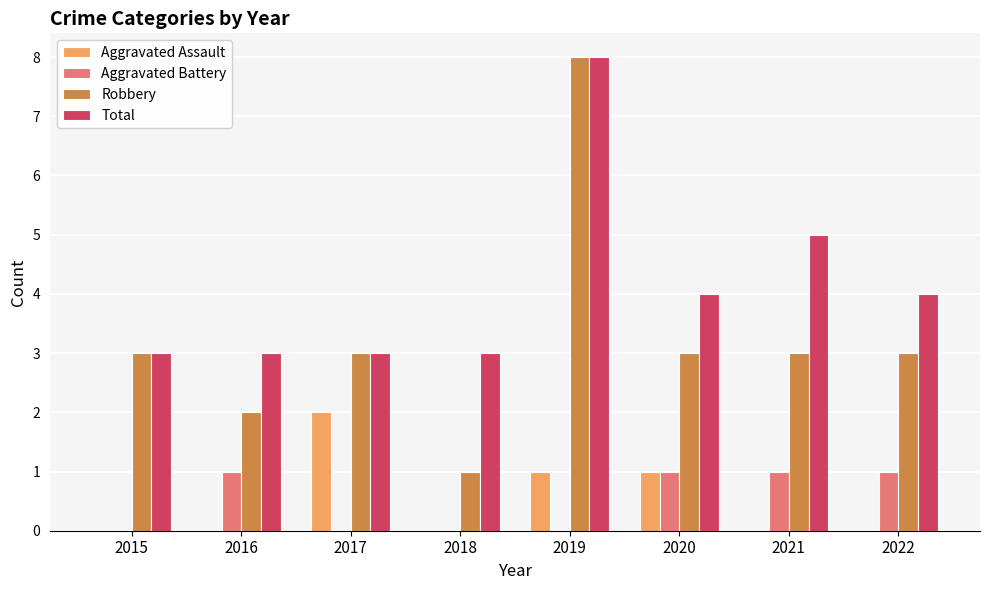

How many groups of bars are there?

8